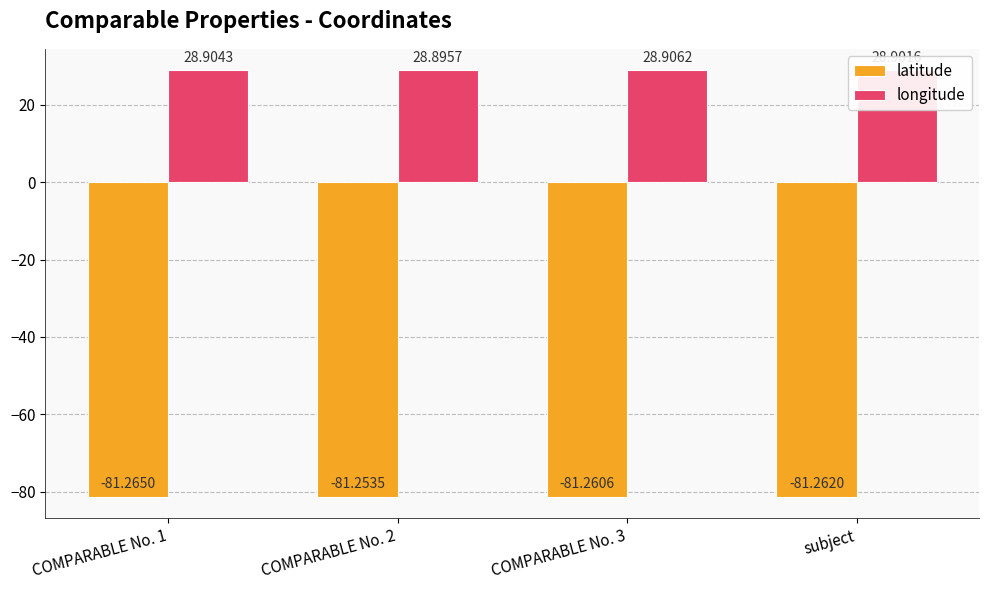

What are all the series names shown in the legend?

latitude, longitude